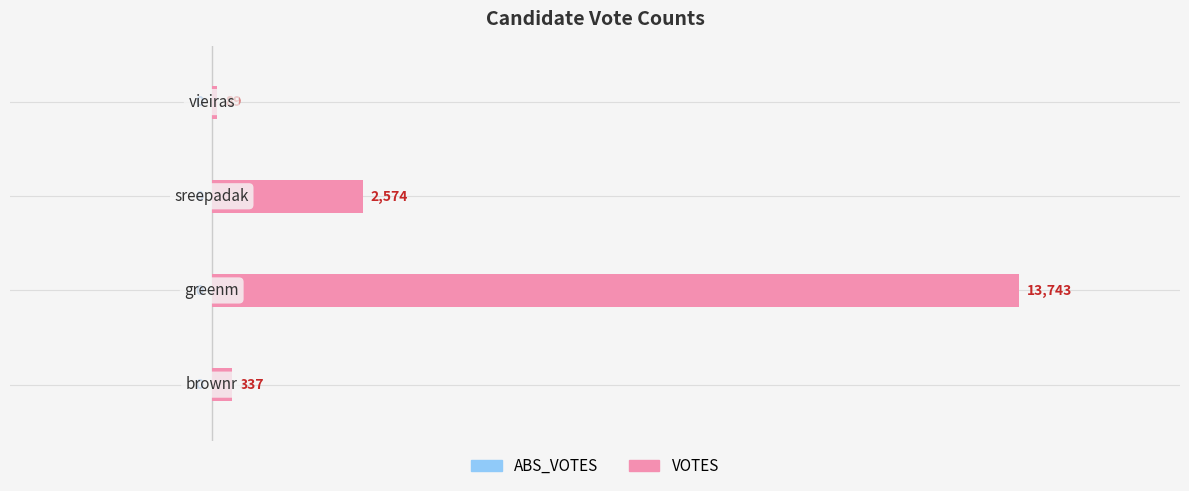

How many bars are there in total?

4